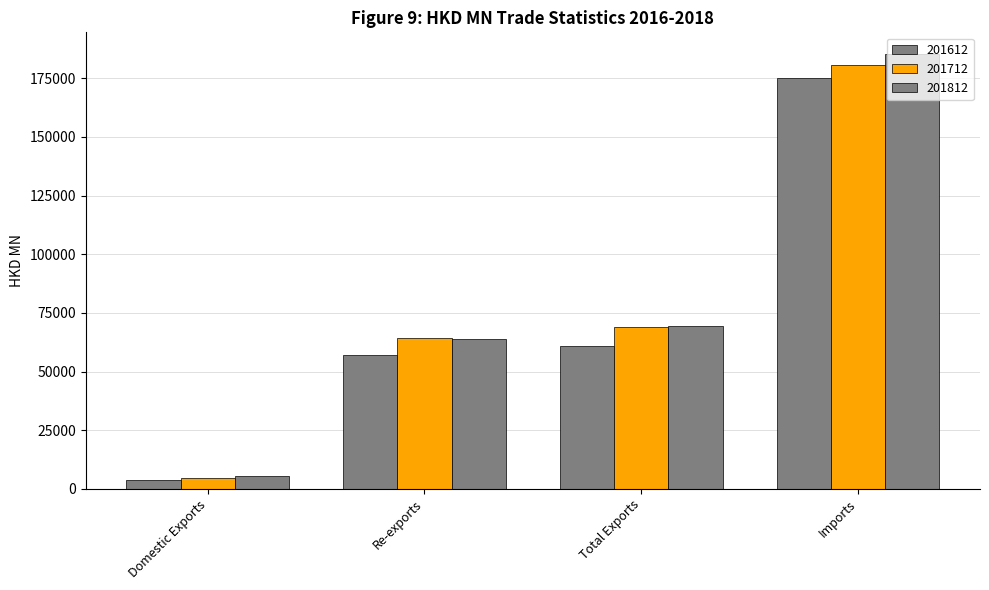

What is the smallest value displayed?

3900.8